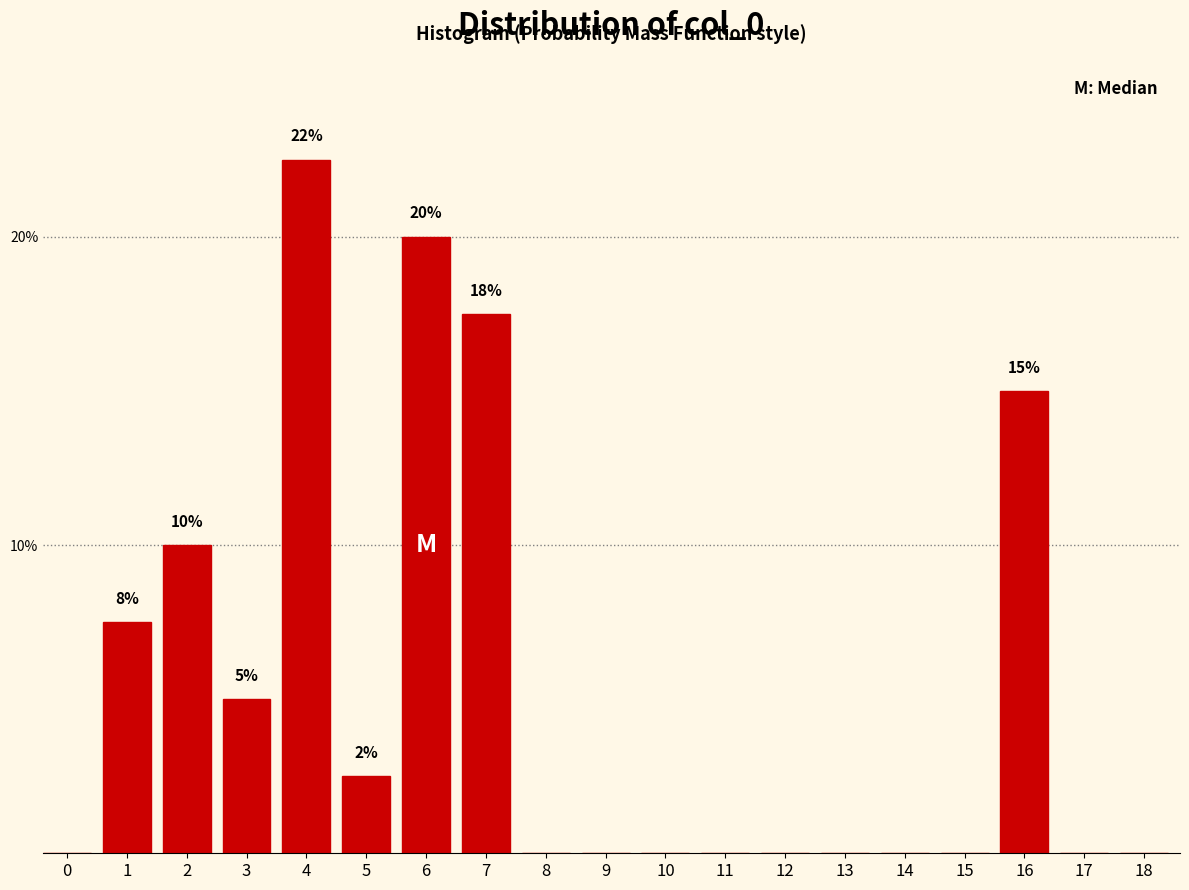

Reading right to left, transcribe all the data shown in this chart.

18=0.0	17=0.0	16=15.0	15=0.0	14=0.0	13=0.0	12=0.0	11=0.0	10=0.0	9=0.0	8=0.0	7=17.5	6=20.0	5=2.5	4=22.5	3=5.0	2=10.0	1=7.5	0=0.0